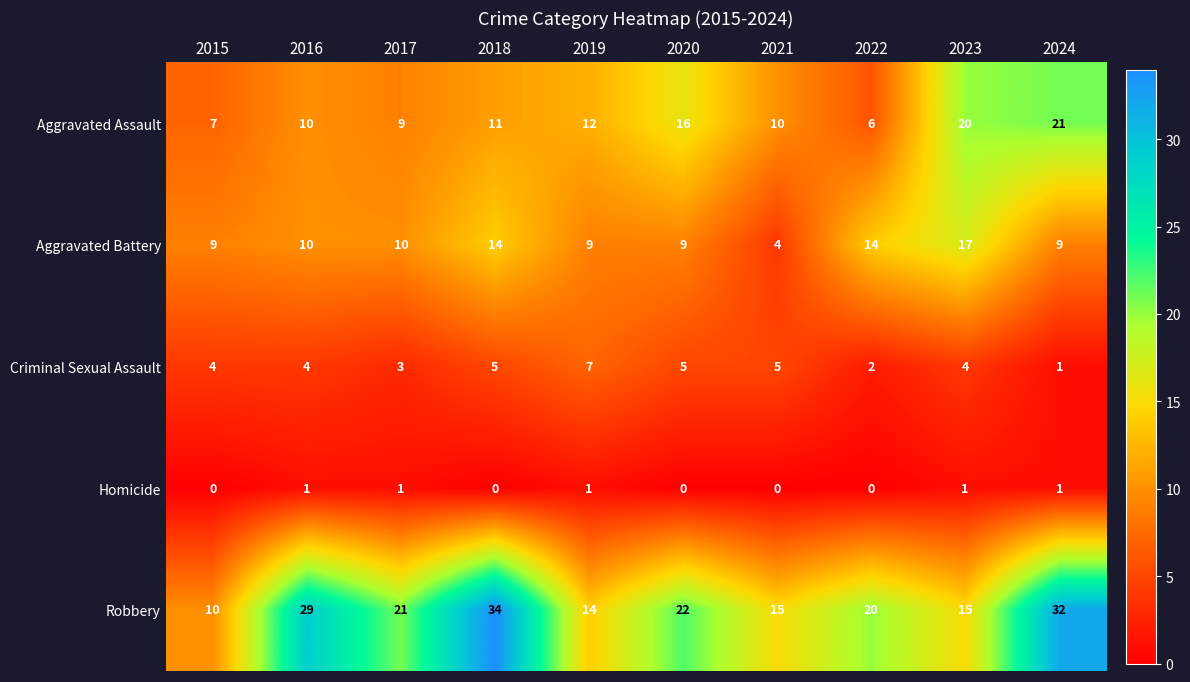

Is the value of Homicide at 2024 greater than the value of Aggravated Battery at 2018?

No